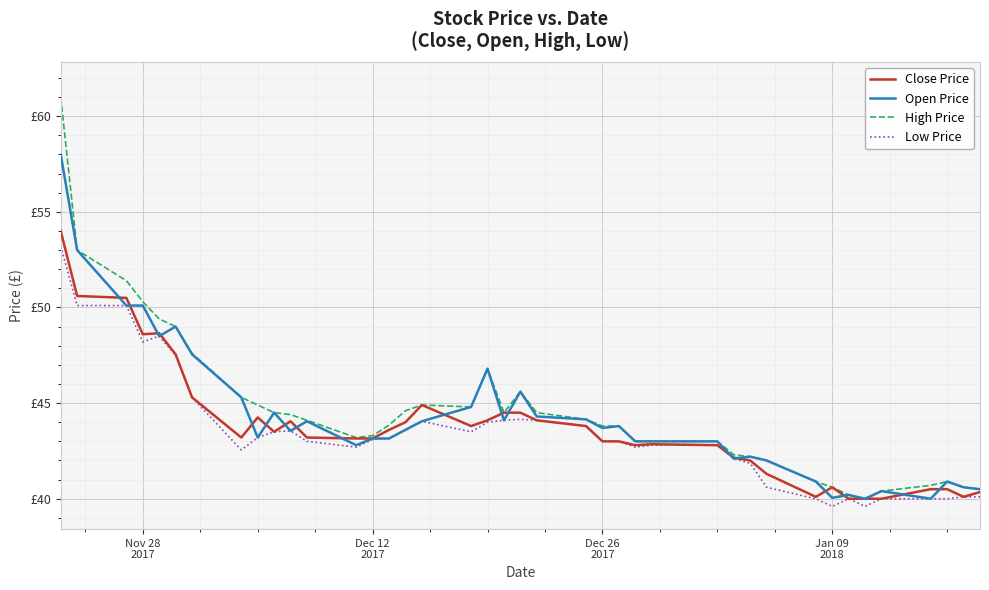

What are all the series names shown in the legend?

Close Price, Open Price, High Price, Low Price